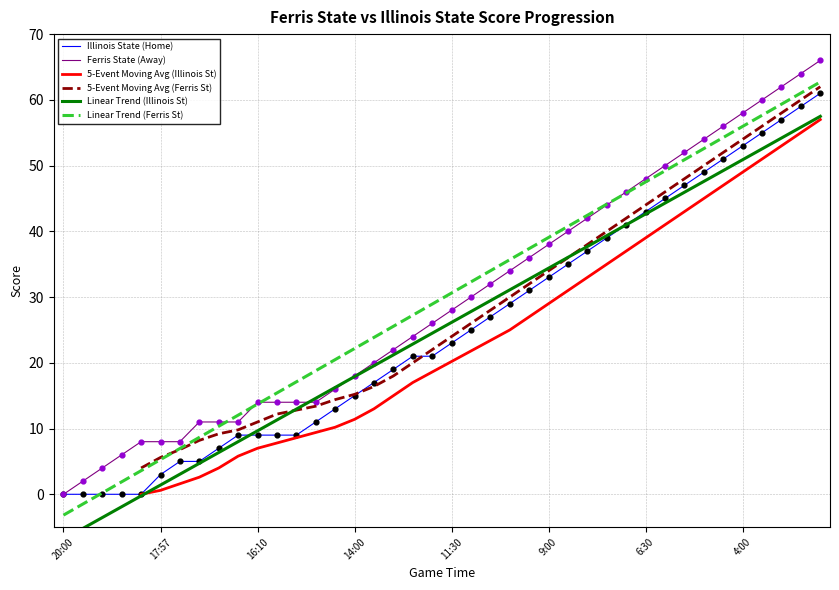

What is the total value across all series at 37?

119